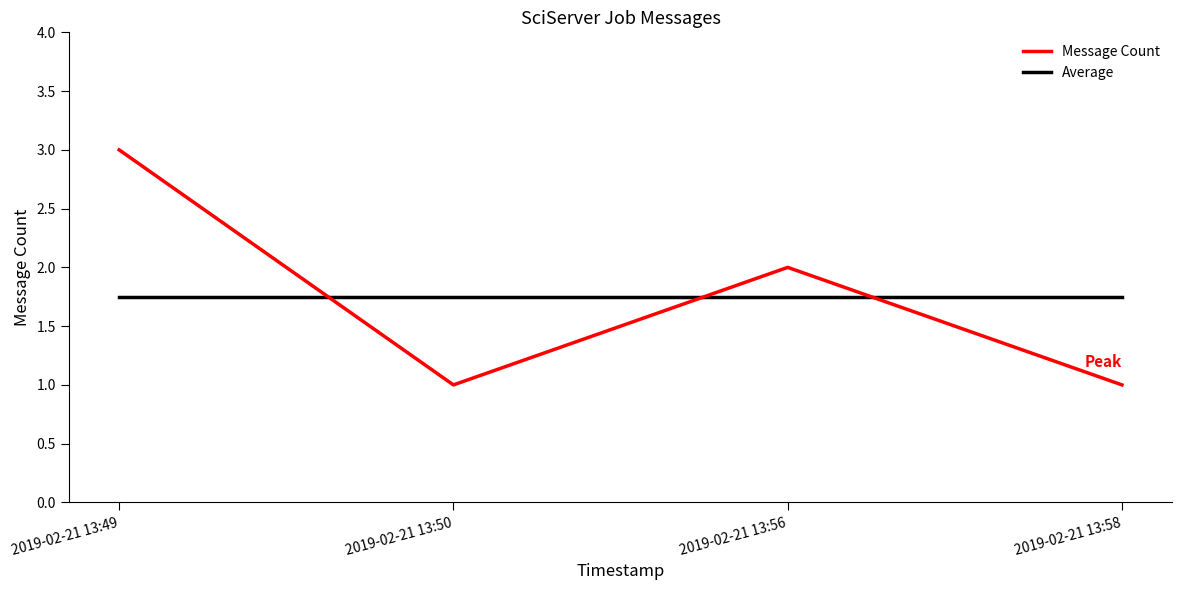

The Message Count series shows 1.7 at 2019-02-21 13:58. True or false?

False